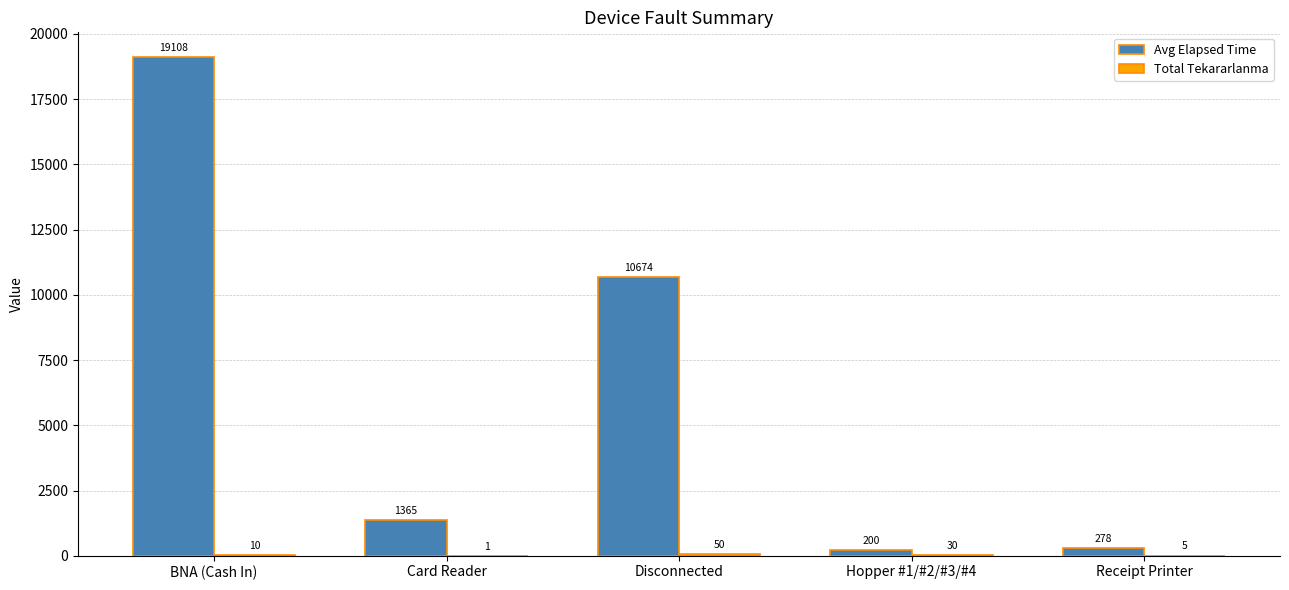

What is the sum of the Avg Elapsed Time values at Hopper #1/#2/#3/#4 and Receipt Printer?

477.5